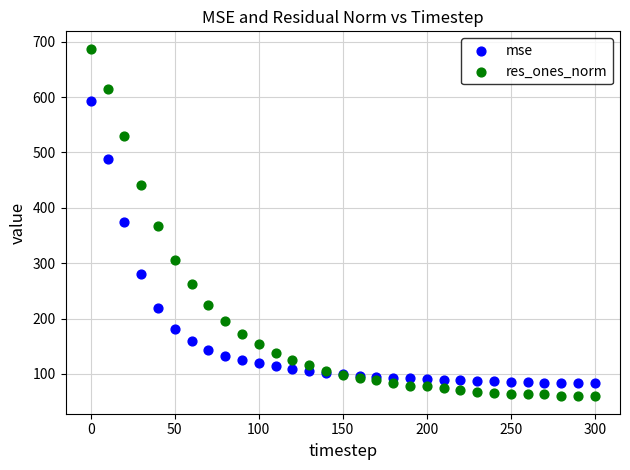

Which series reaches the maximum Y coordinate?

res_ones_norm